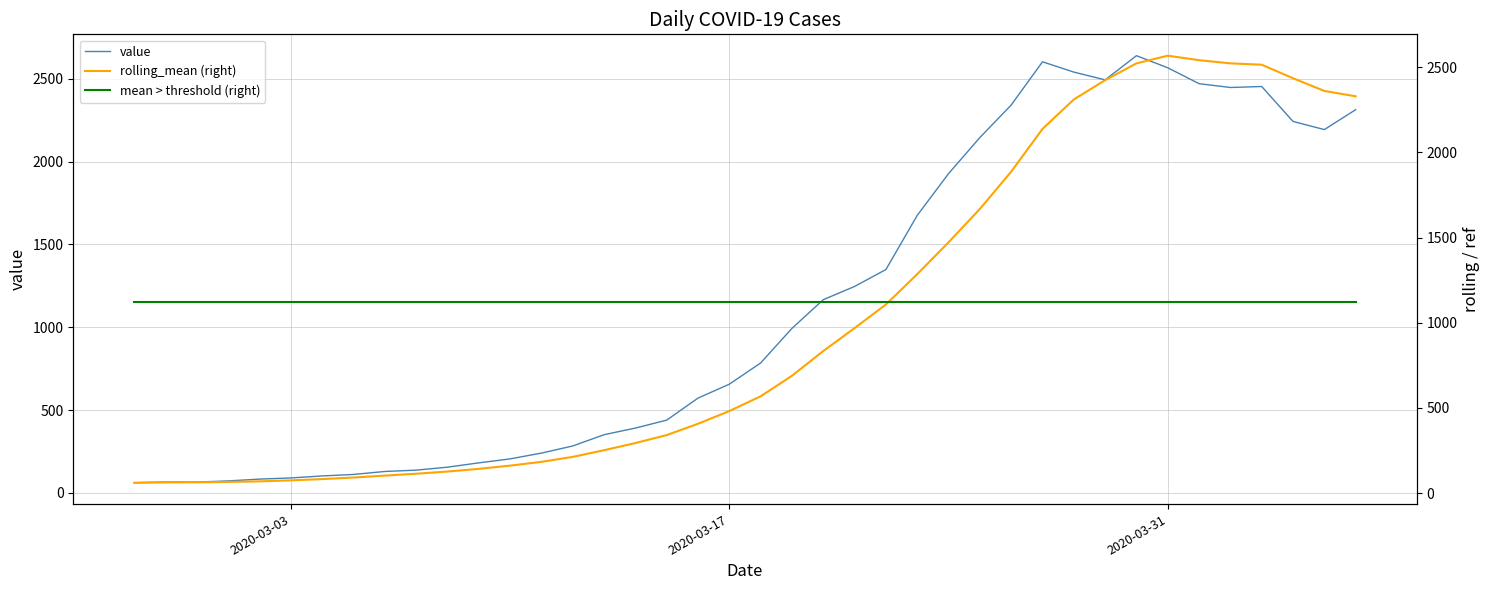

What is the maximum value for value?

2639